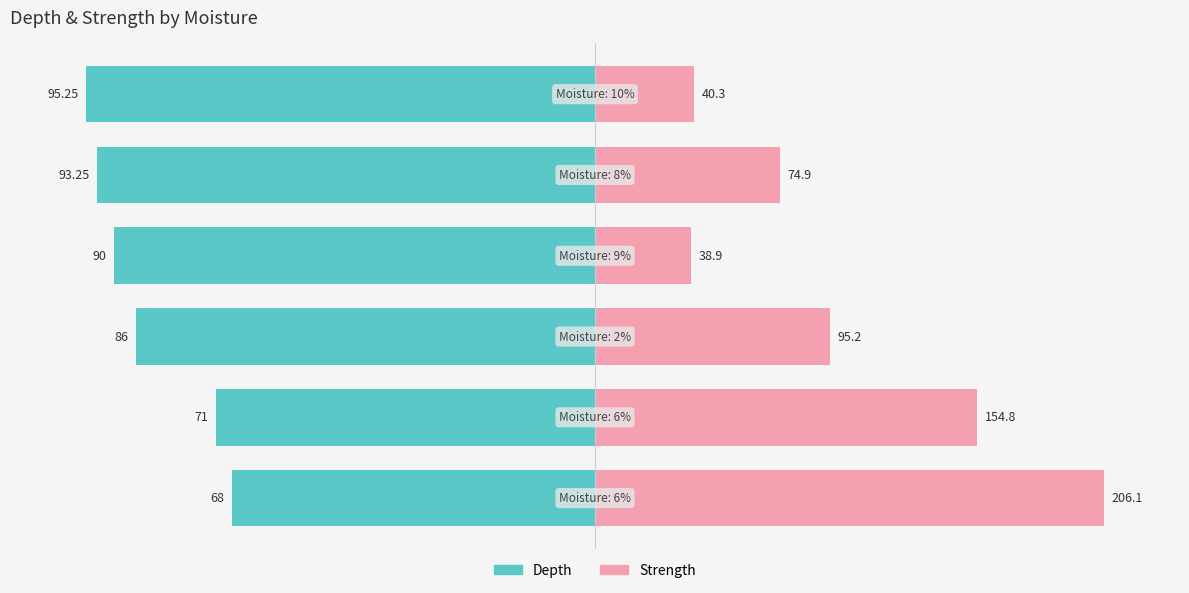

The Strength series shows 49.1 at 50. True or false?

False